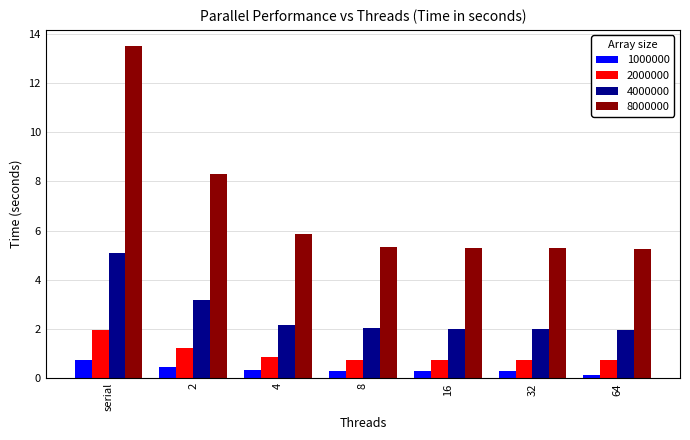

What is the difference between the 8000000 values at 8 and serial?

8.1